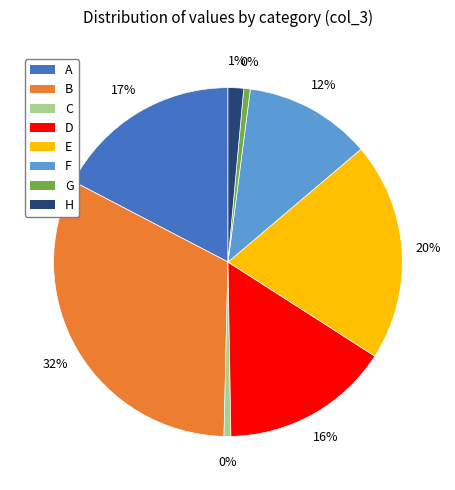

Count the number of slices in the pie.

8